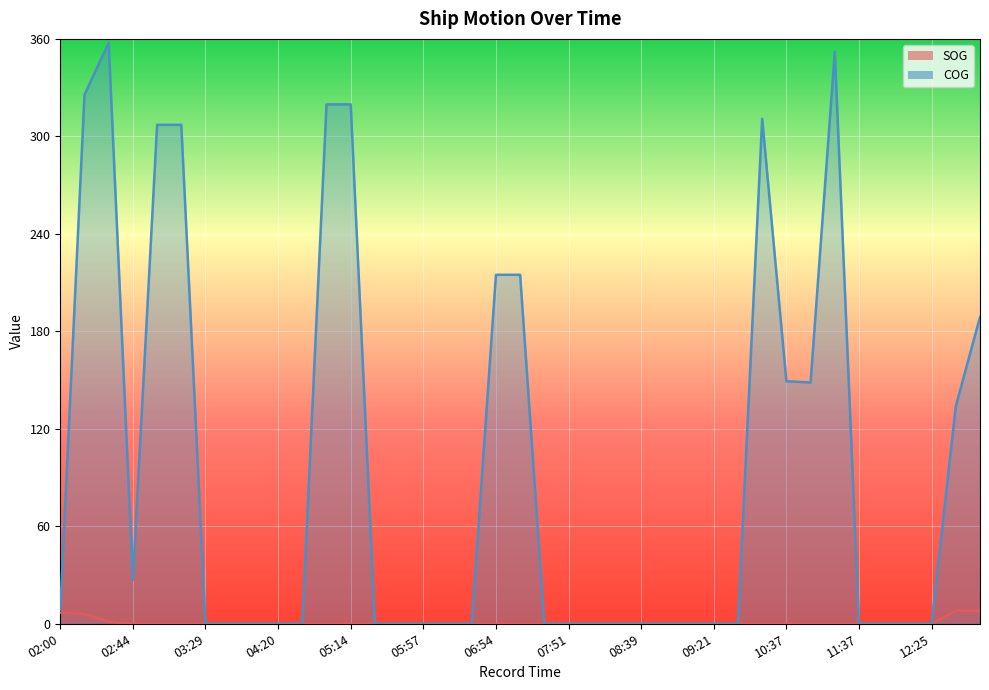

True or false: SOG and COG cross at least once.

False